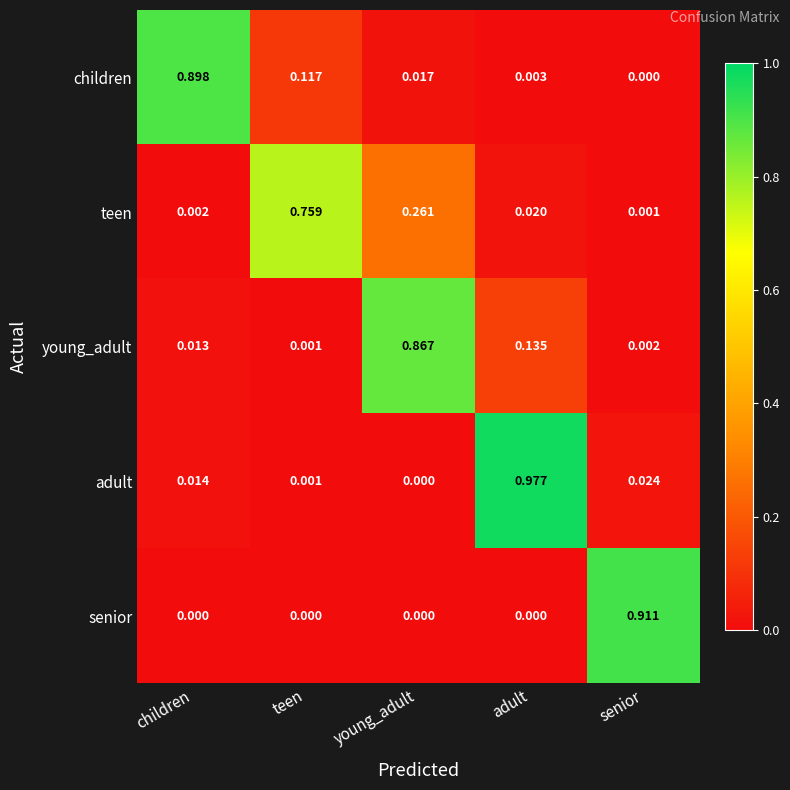

List the labels in order of young_adult value, largest first.

young_adult, adult, children, senior, teen